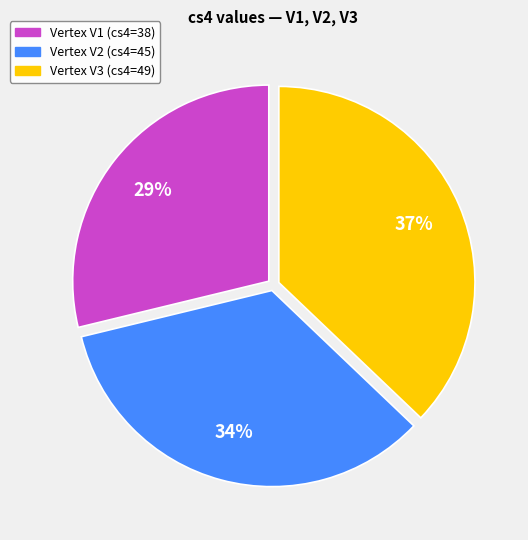

To the nearest percent, what is the difference between the largest and smallest slice percentages?

8%